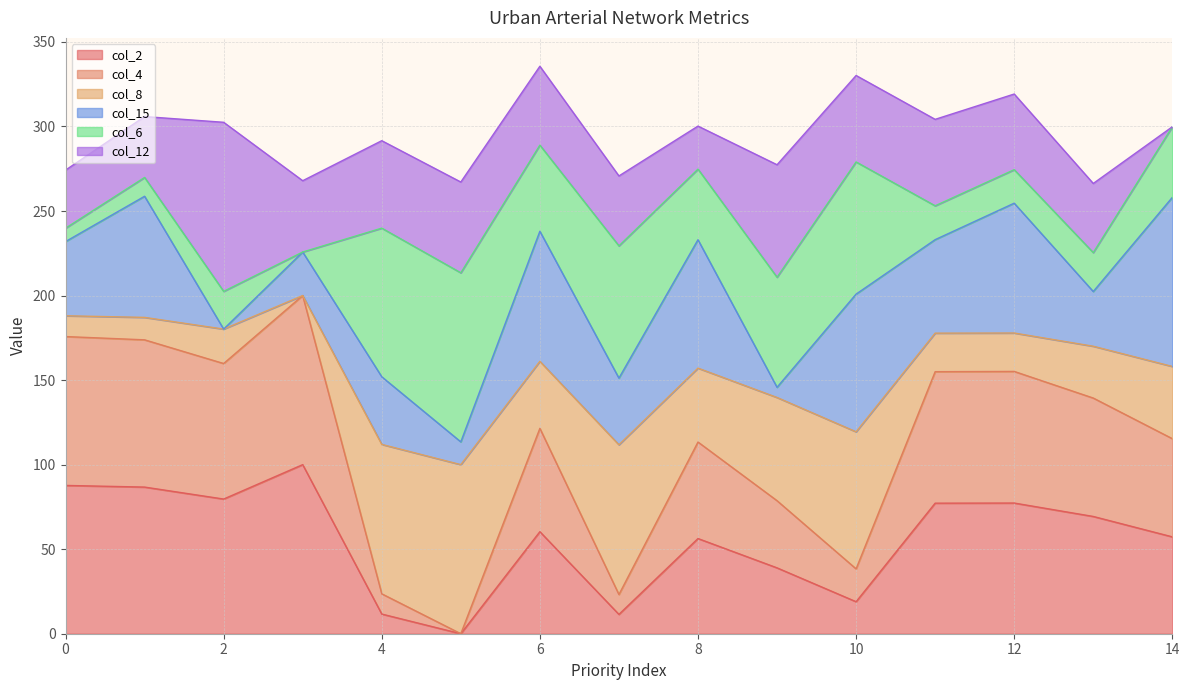

What is the maximum value for col_2?

100.0